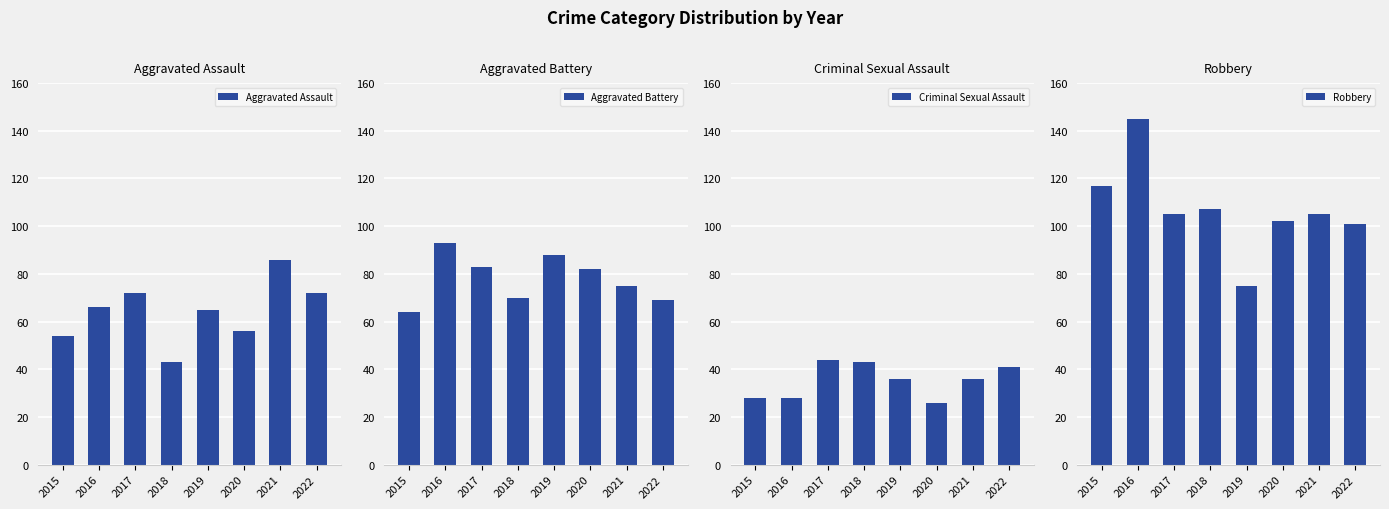

What is the lowest value of the Aggravated Assault series?

43